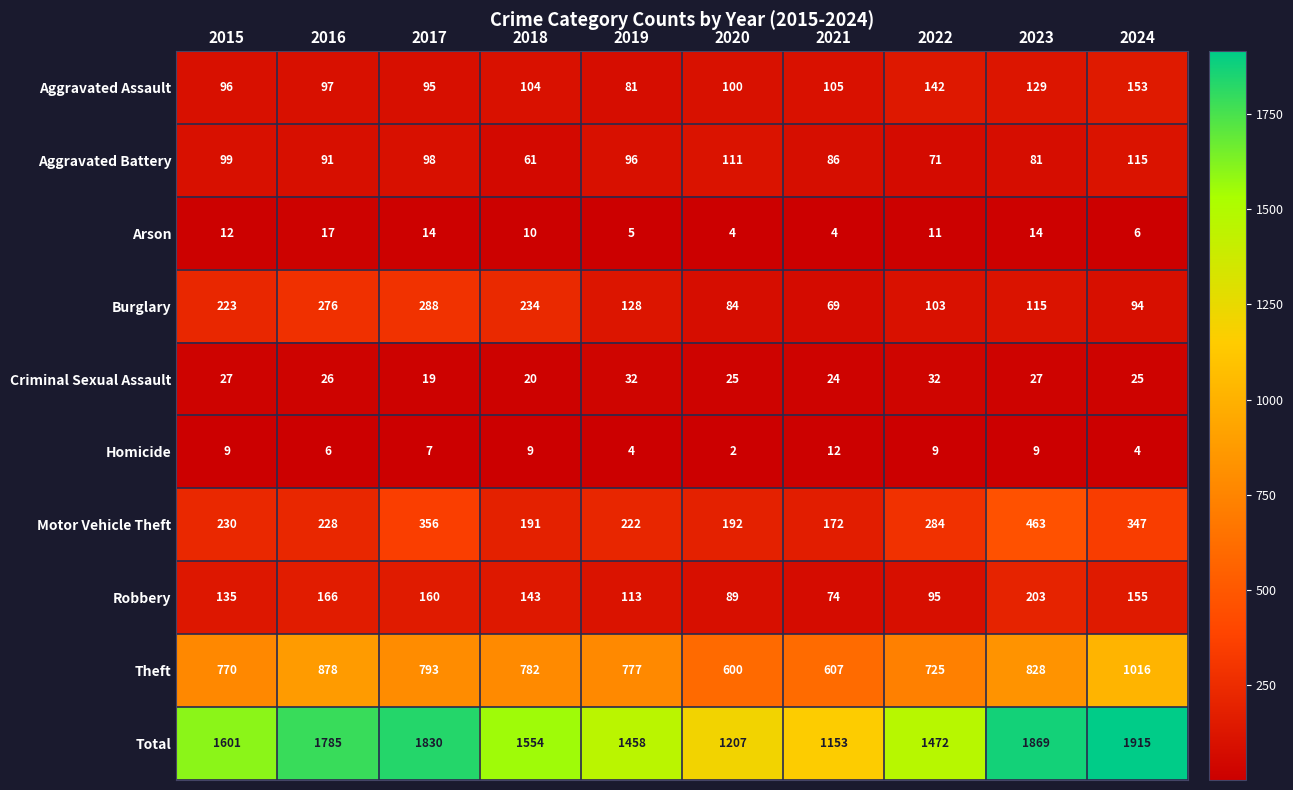

The value of Robbery at 2024 is 44. True or false?

False